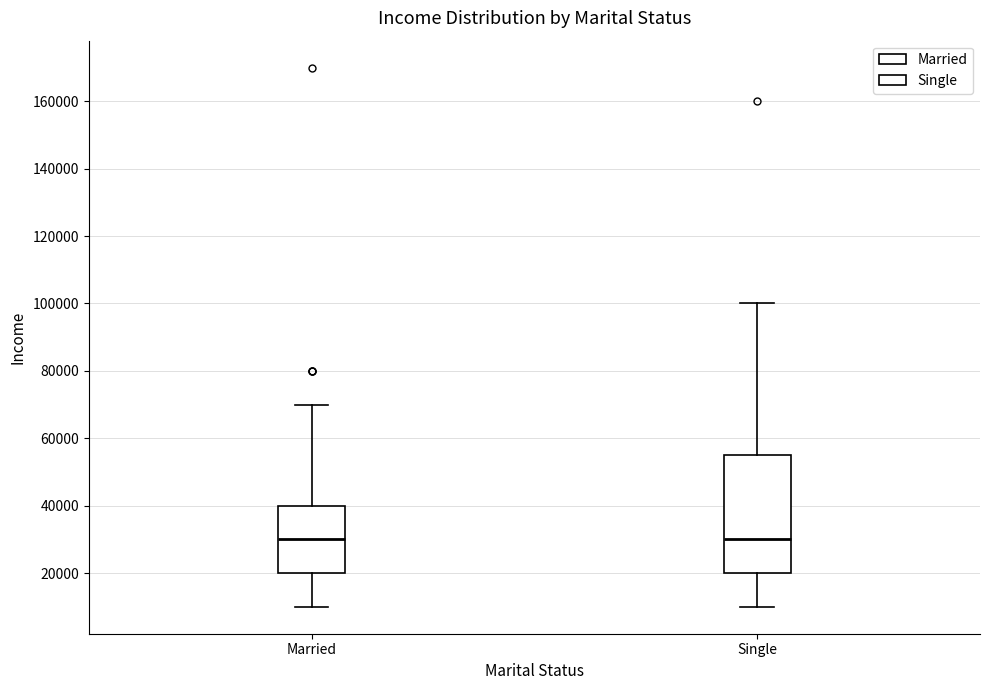

Where does the upper whisker of the box for Married end on the y-axis? The values are not printed on the chart, so give them approximately, as read against the axis.

70000